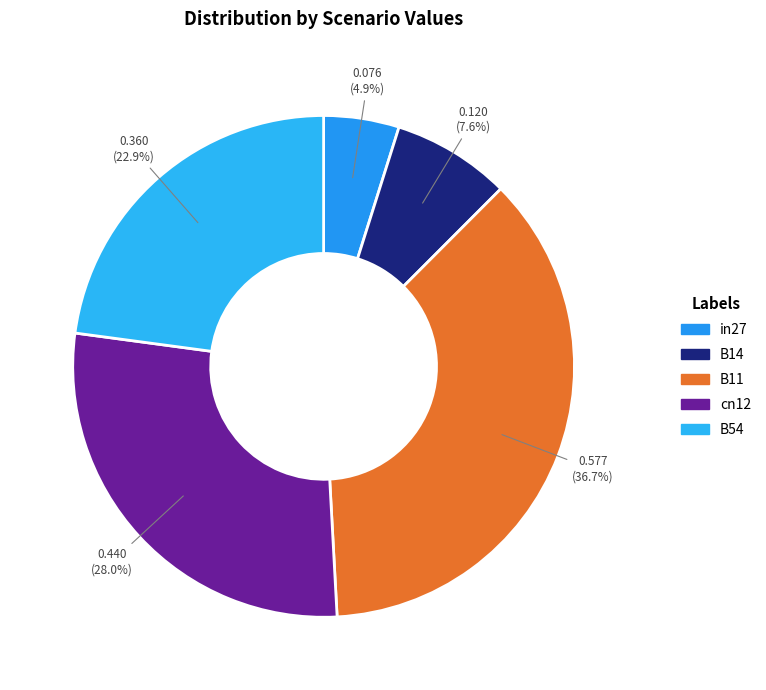

What is the change in value from cn12 to B54?

-0.1